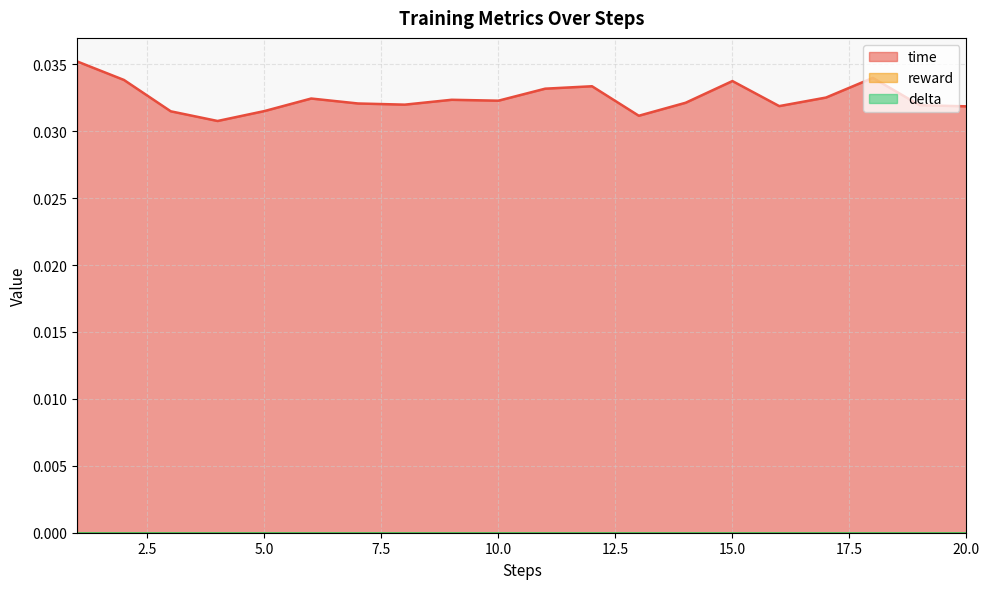

Which series has the widest spread of values?

time